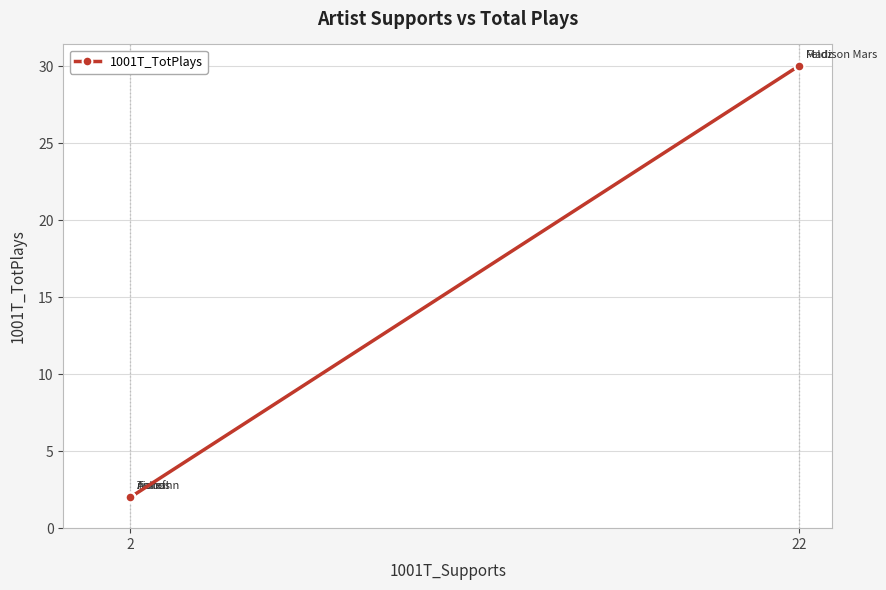

At which label is the value closest to 16?

2